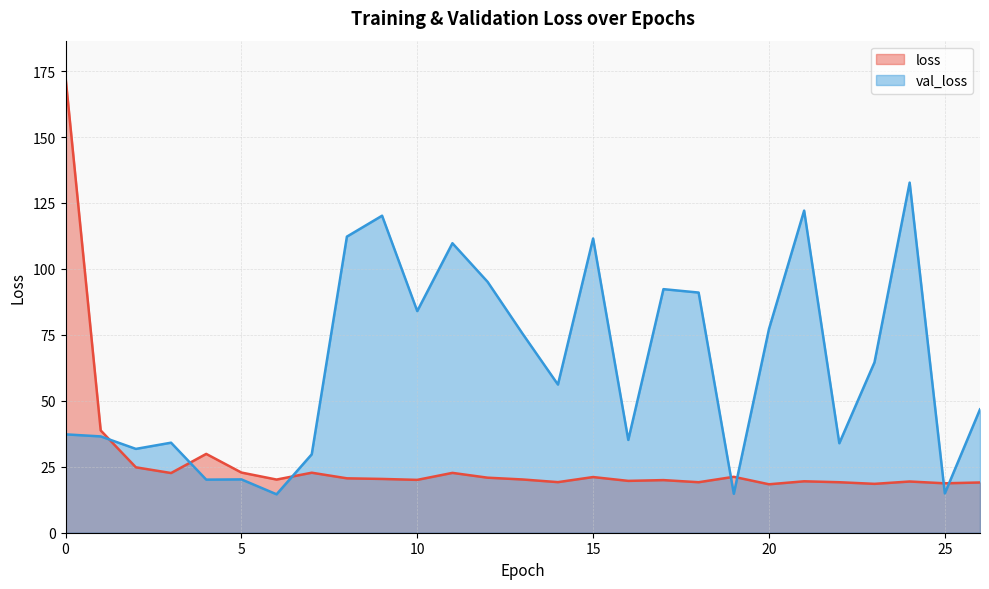

In val_loss, how many points are lower than both neighbors (excluding endpoints)?

9